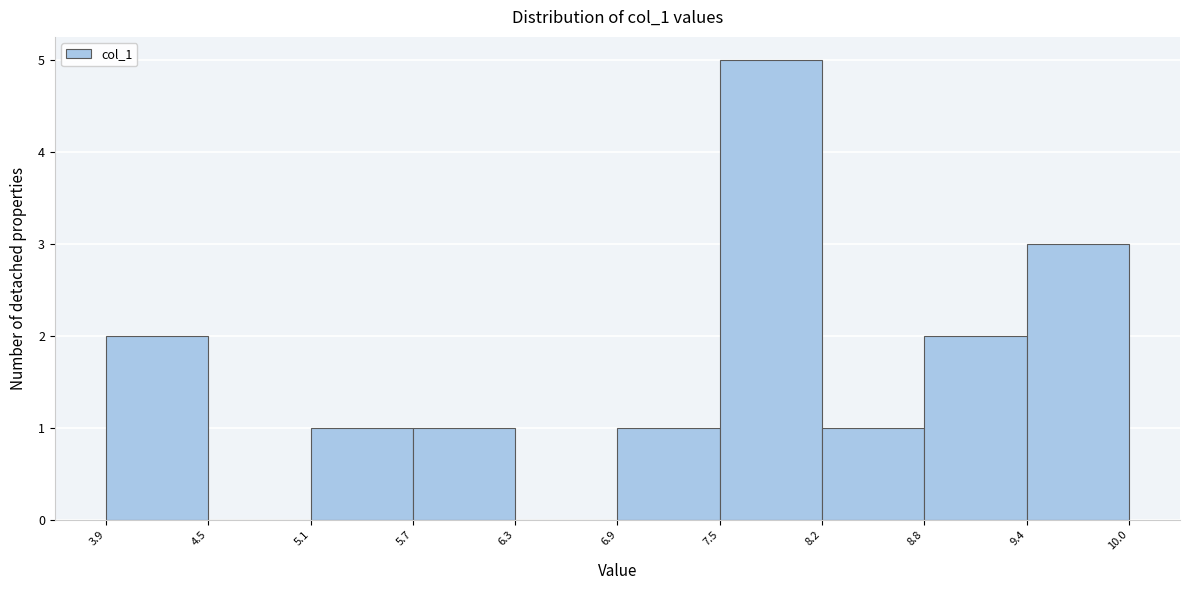

Which range on the x-axis has the tallest bar?

7.5 to 8.2